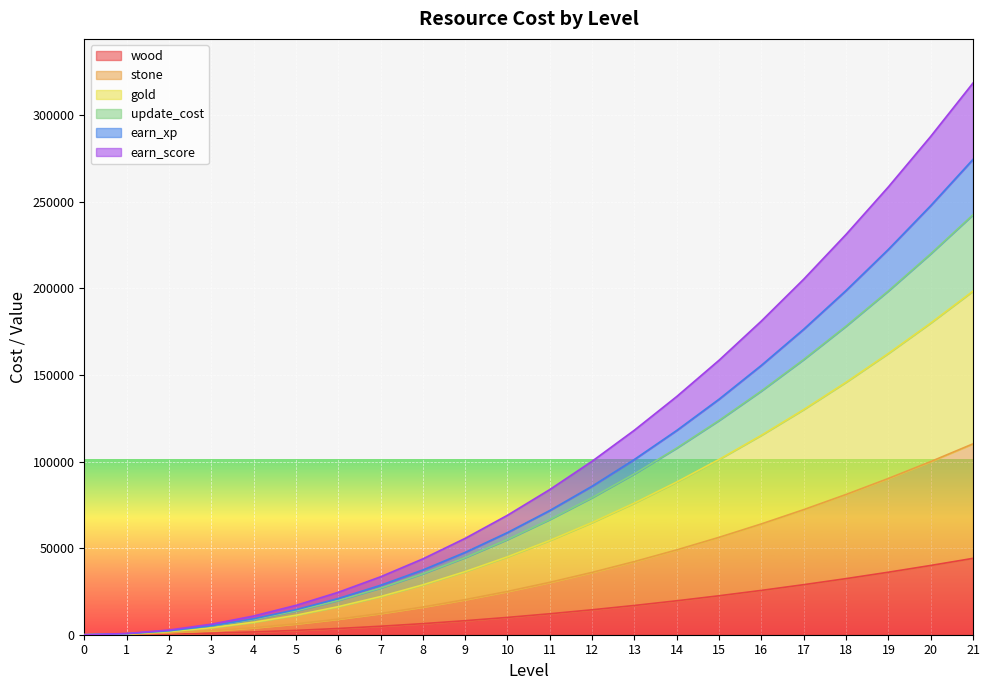

Read the earn_score value at 9, to the nearest 10.

55650